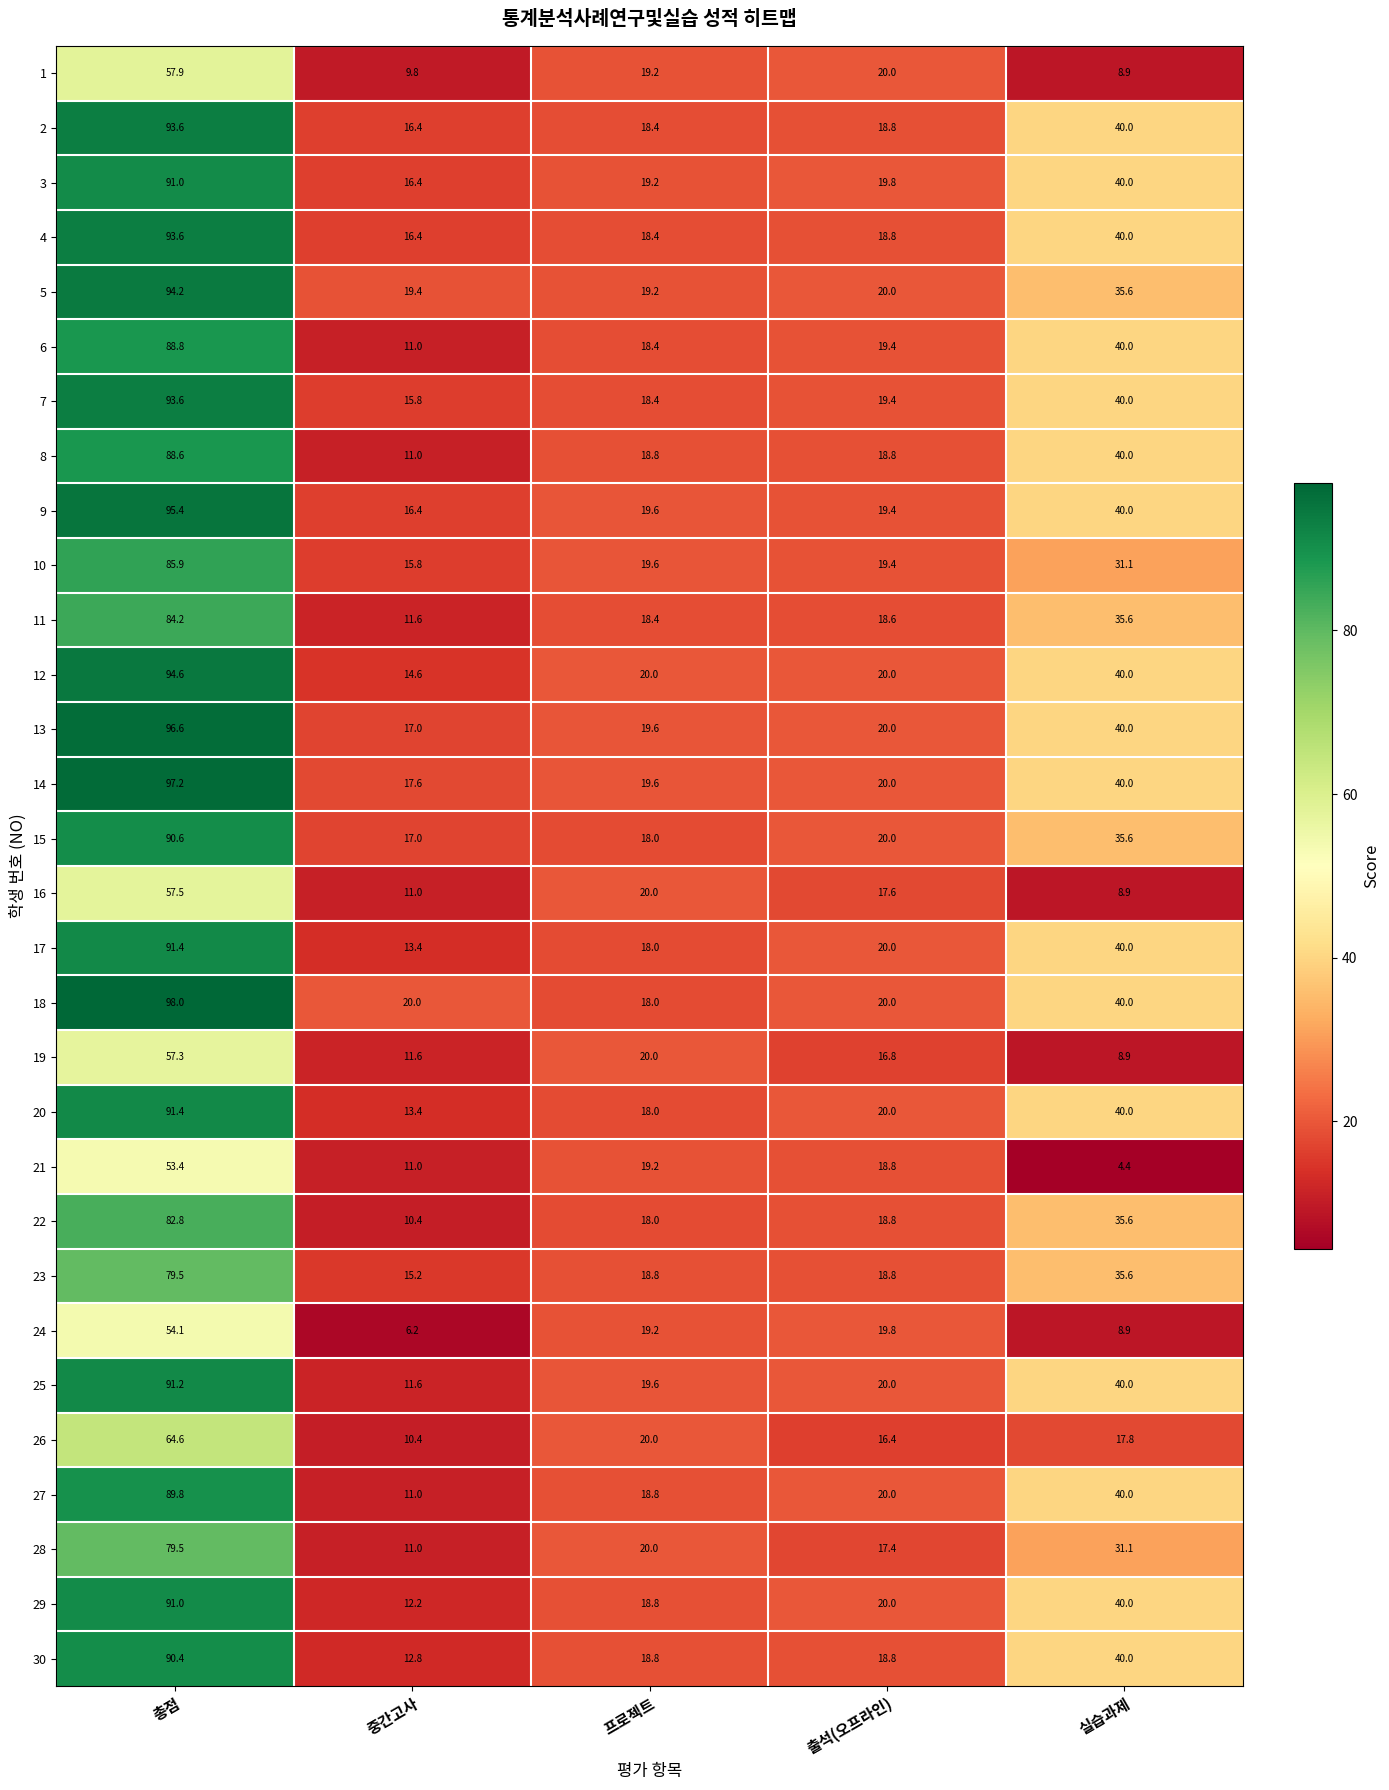

What is the difference between the highest and lowest values at 총점?

44.6